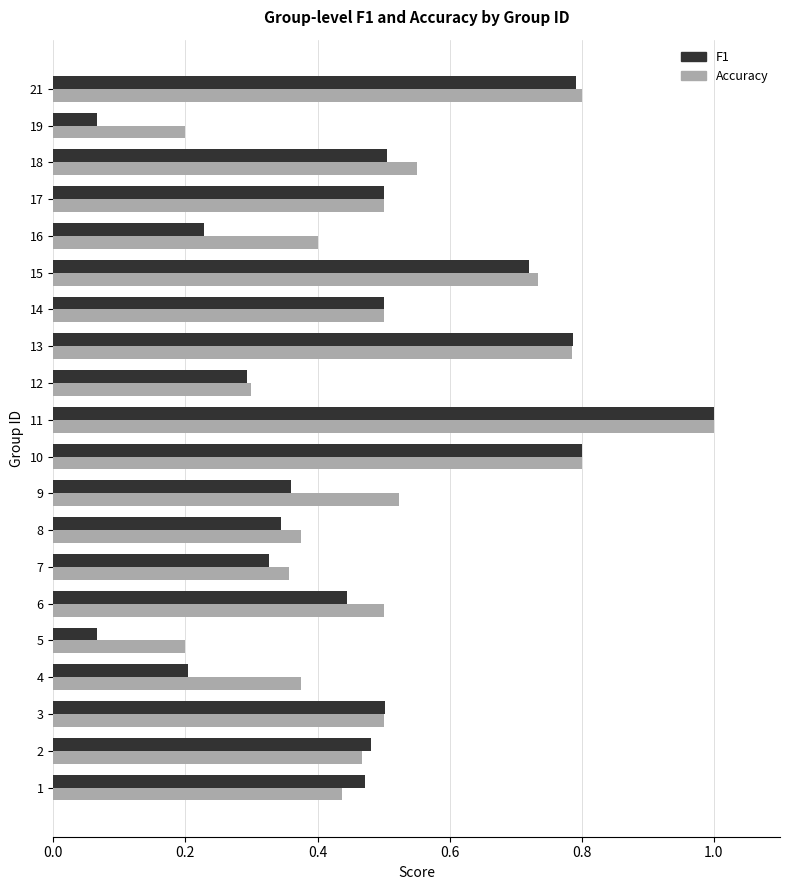

The value of Accuracy at 4 is 0.4. True or false?

True